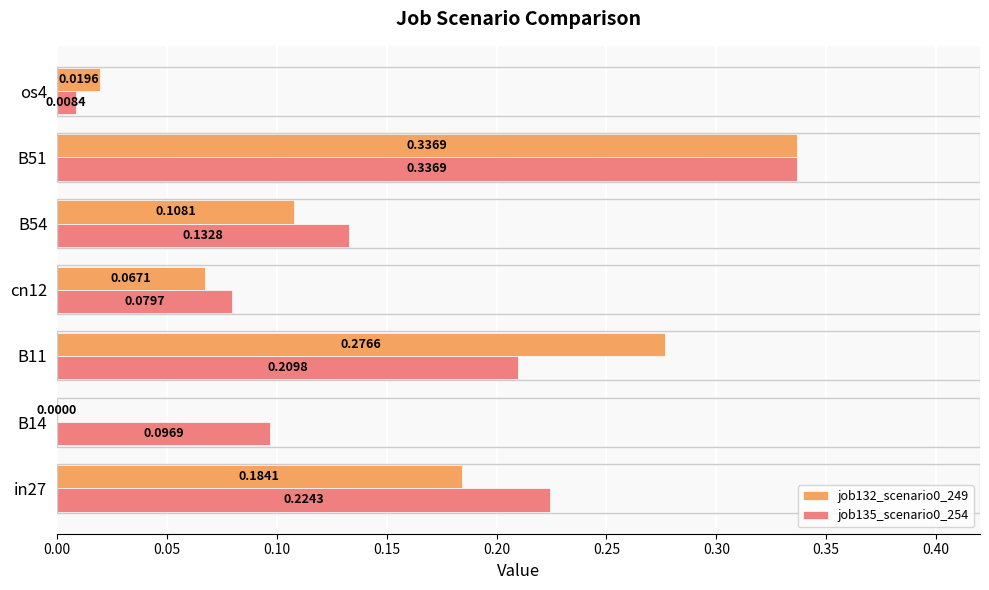

At which category is the sum across all series the highest?

B51